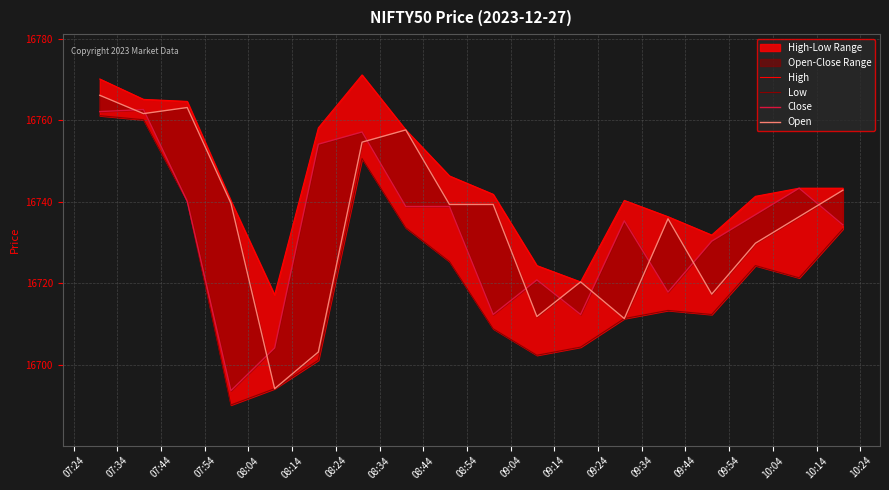

True or false: Close and Low intersect in this chart.

False